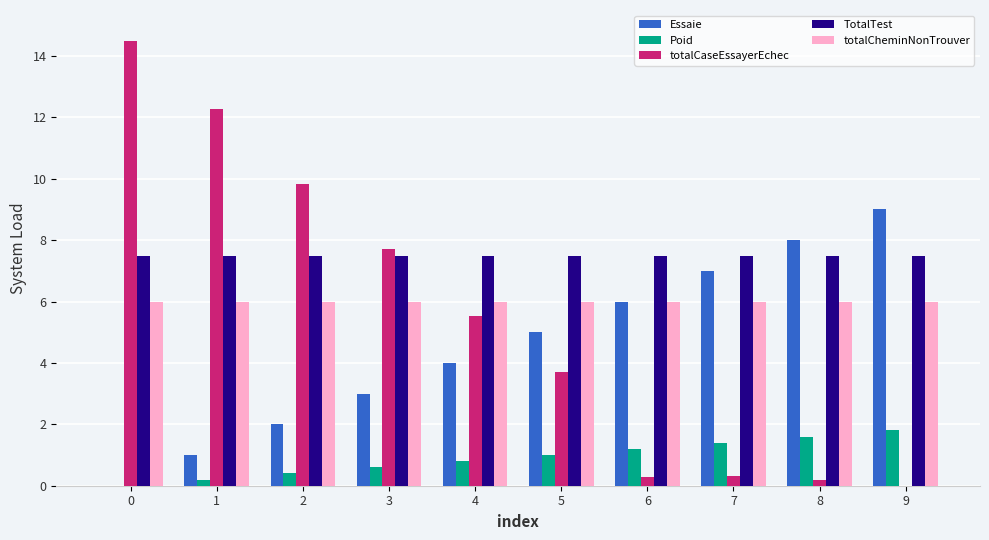

What is the sum of the totalCaseEssayerEchec values at 9 and 3?

7.7